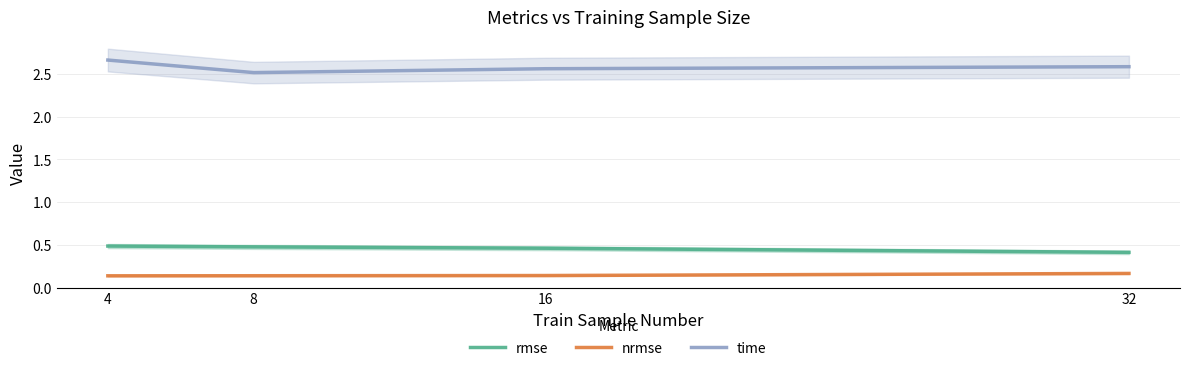

True or false: rmse has more than 2 interior local peaks.

False